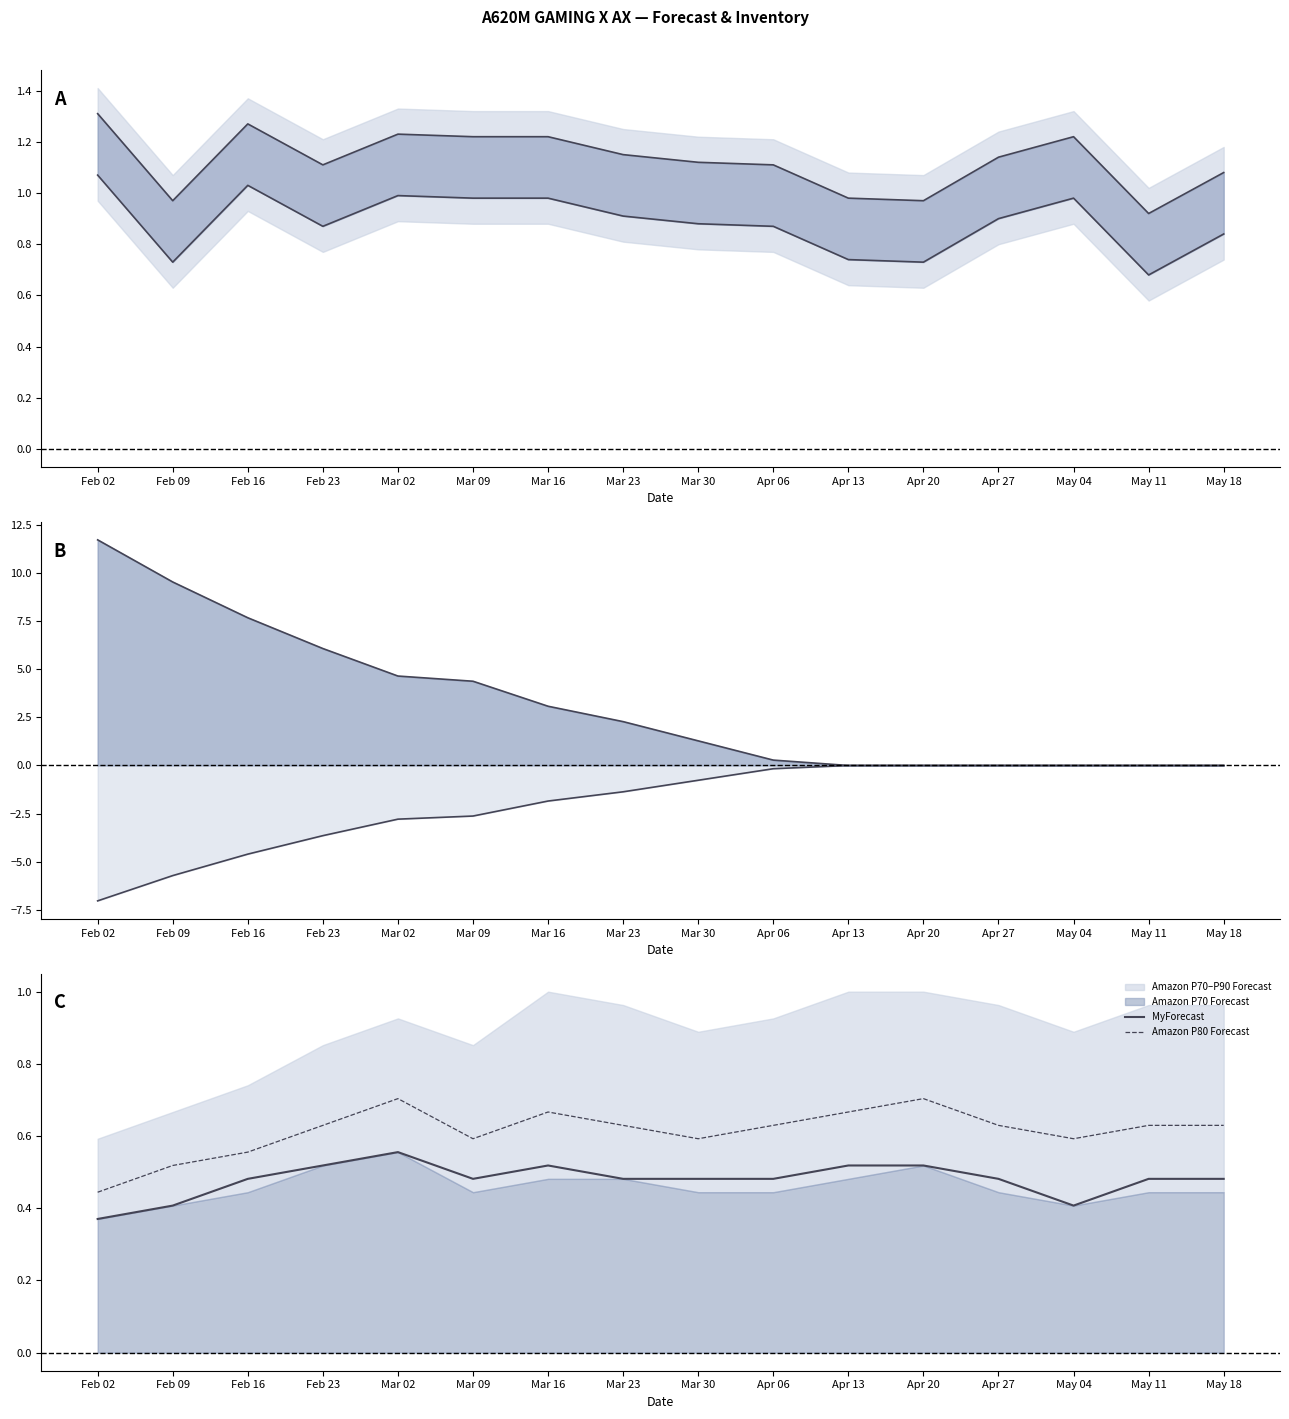

Which series ends up on top after the final intersection of MyForecast and Inventory Coverage upper?

MyForecast